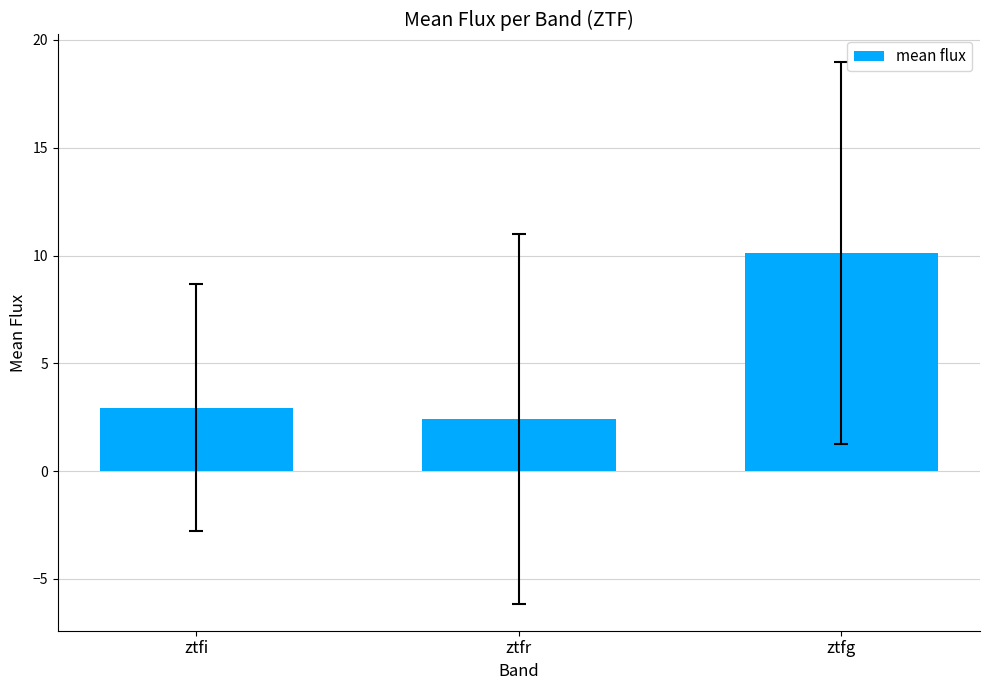

Reading left to right, extract all data points from this chart.

ztfi=2.9	ztfr=2.4	ztfg=10.1